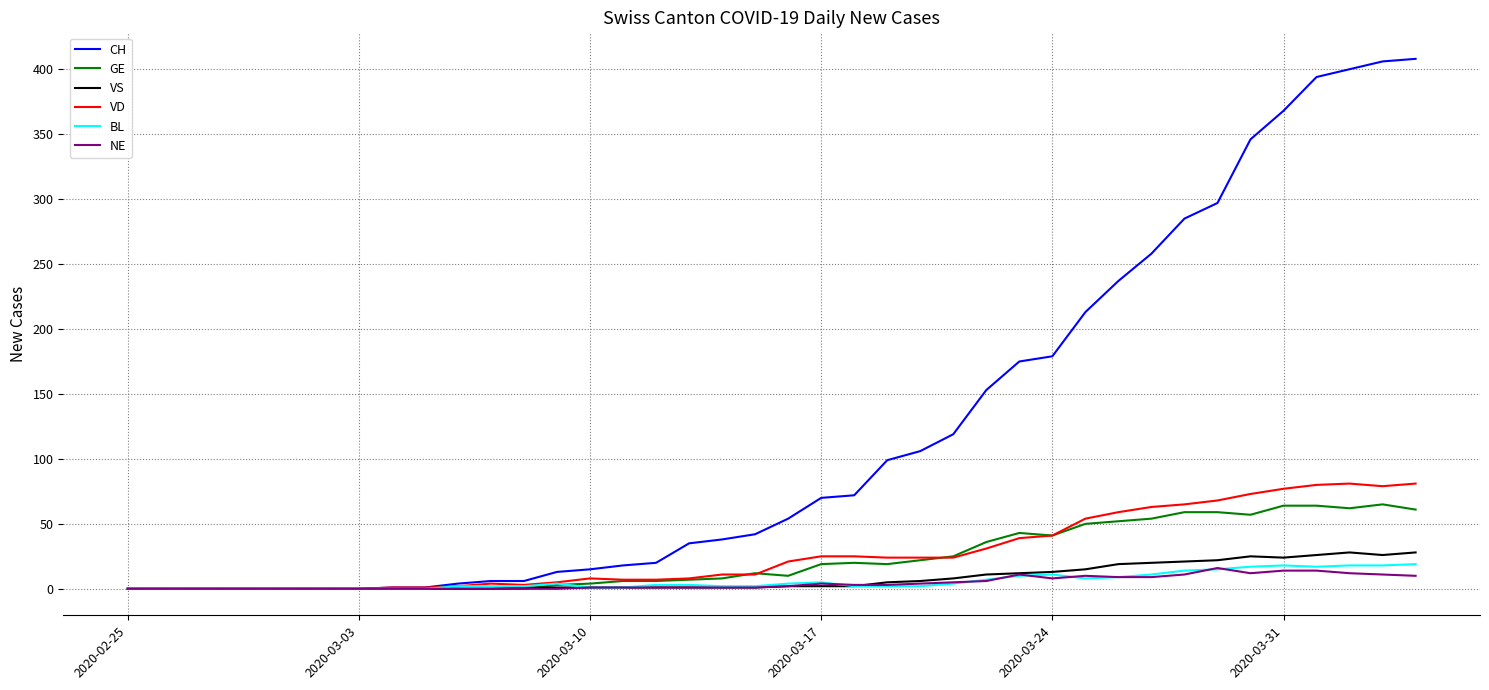

Count the number of categories in the chart.

40